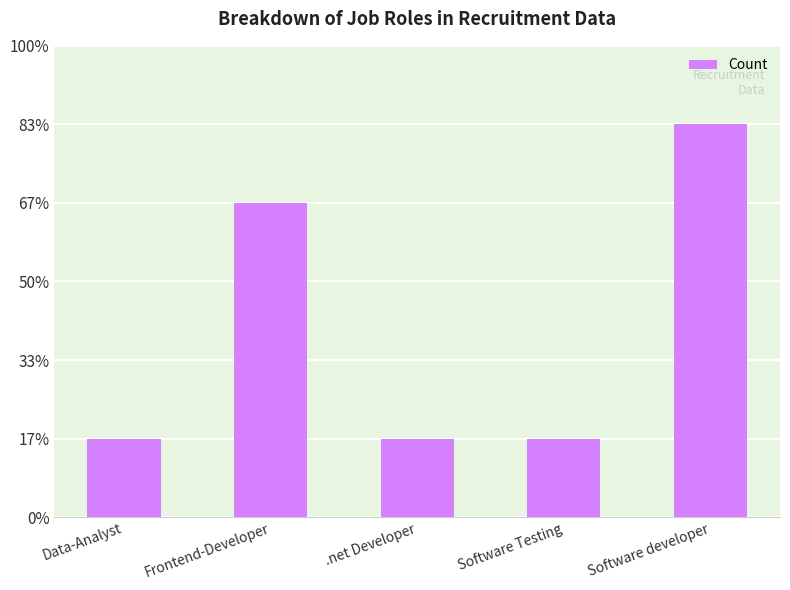

Rank the categories by value from highest to lowest.

Software developer, Frontend-Developer, Data-Analyst, .net Developer, Software Testing